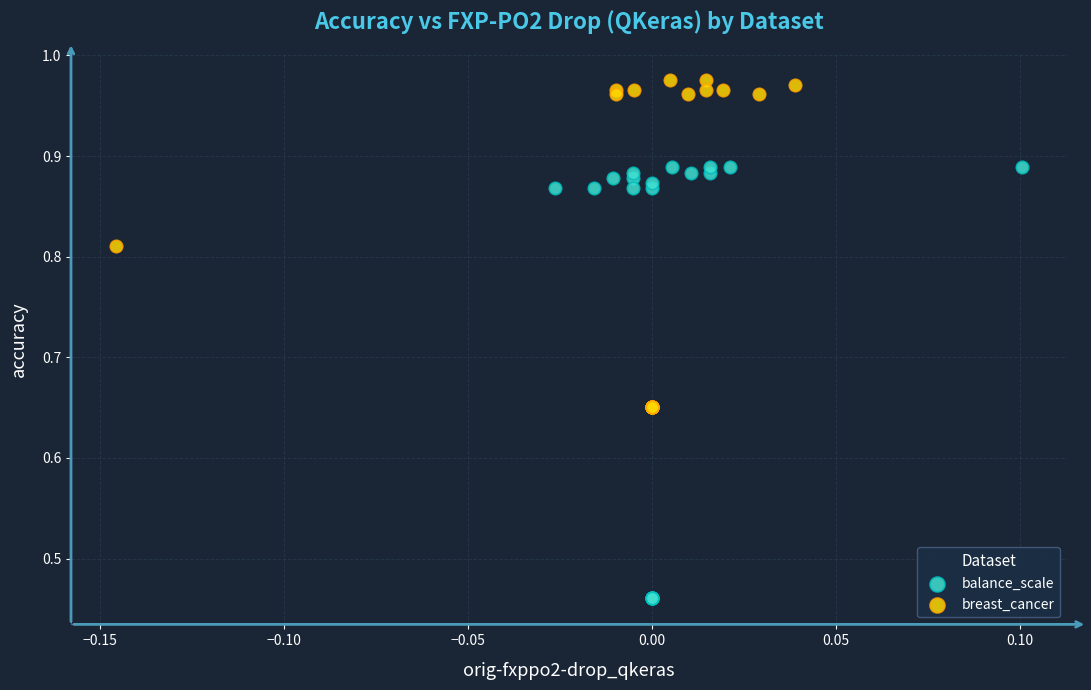

Which series reaches the maximum Y coordinate?

breast_cancer